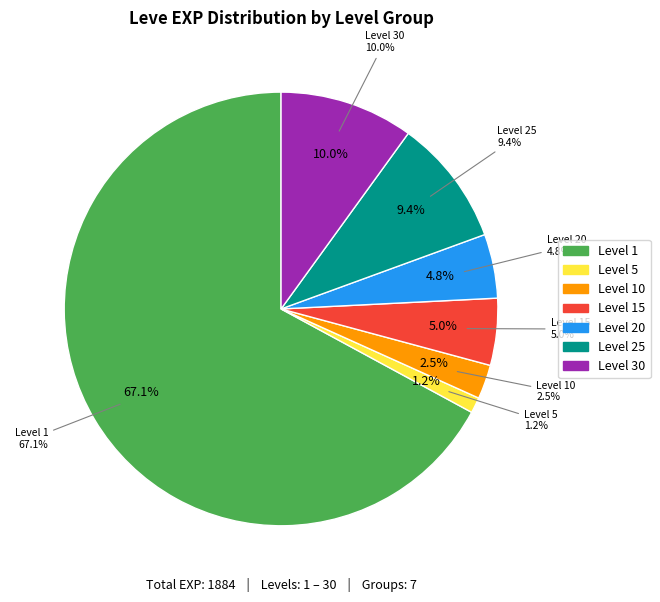

Is it true that A Sword in Hand is 9% of the pie?

False